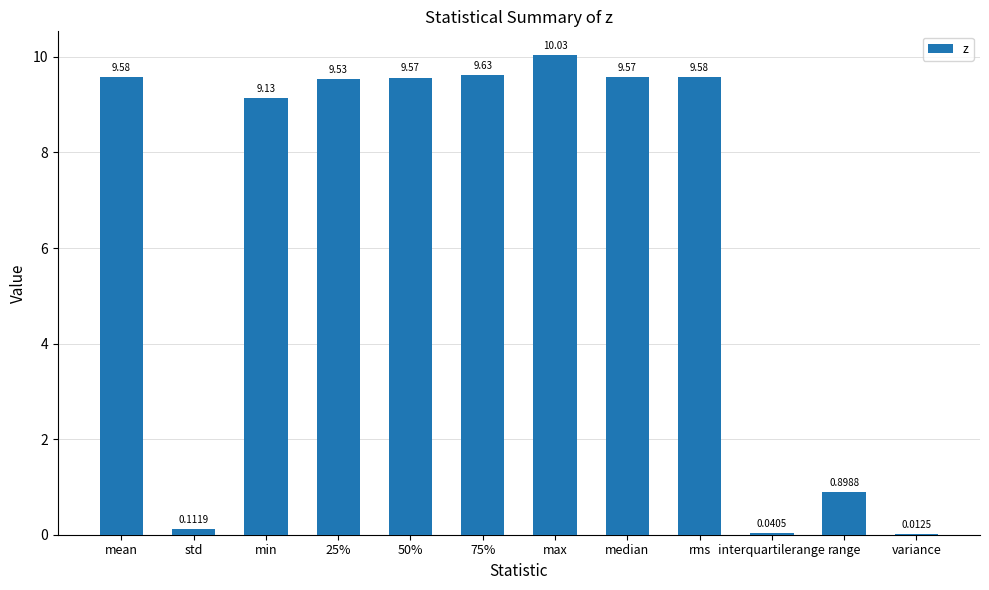

Which has a higher value, median or rms?

rms